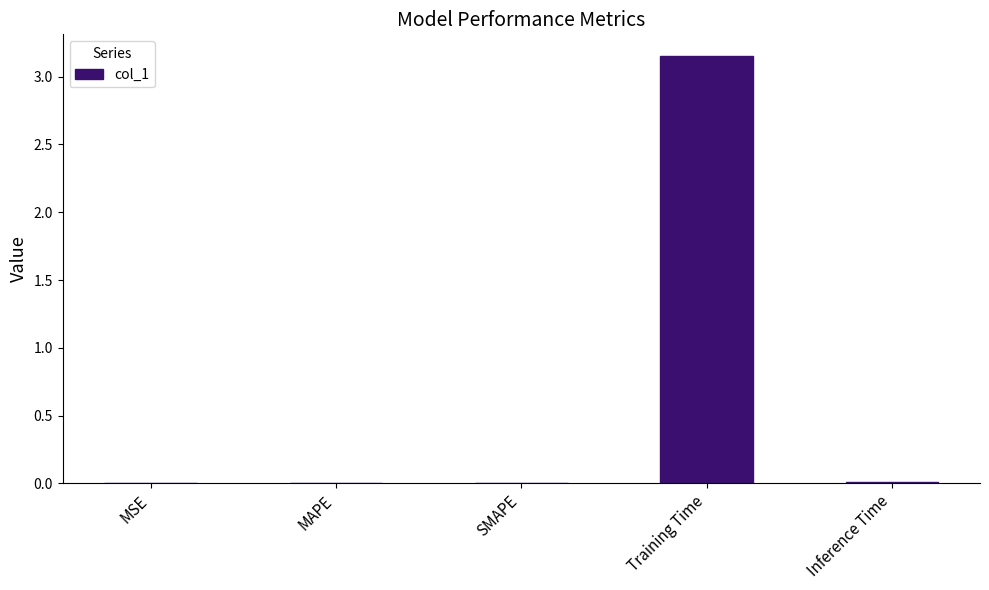

The chart shows a value of 0.0 at MSE. True or false?

True